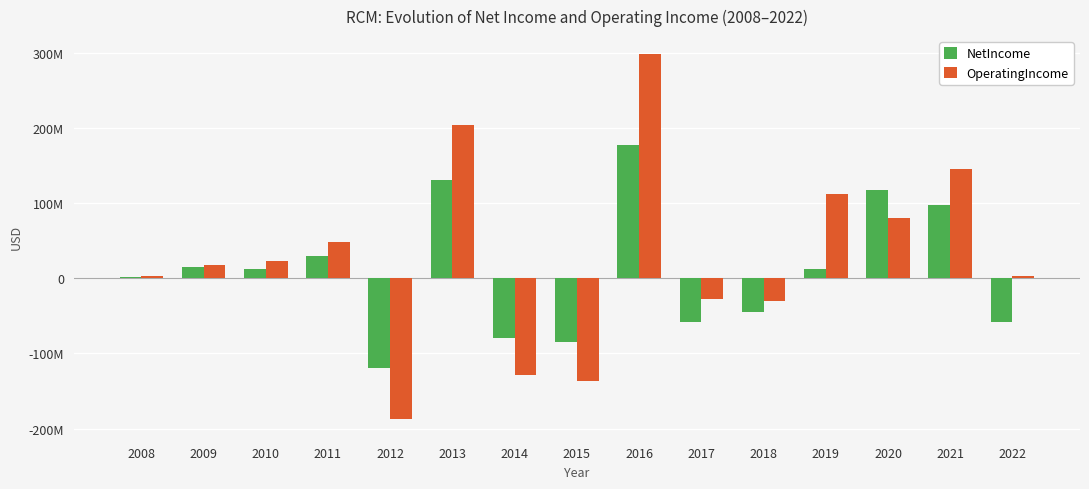

What are all the series names shown in the legend?

NetIncome, OperatingIncome